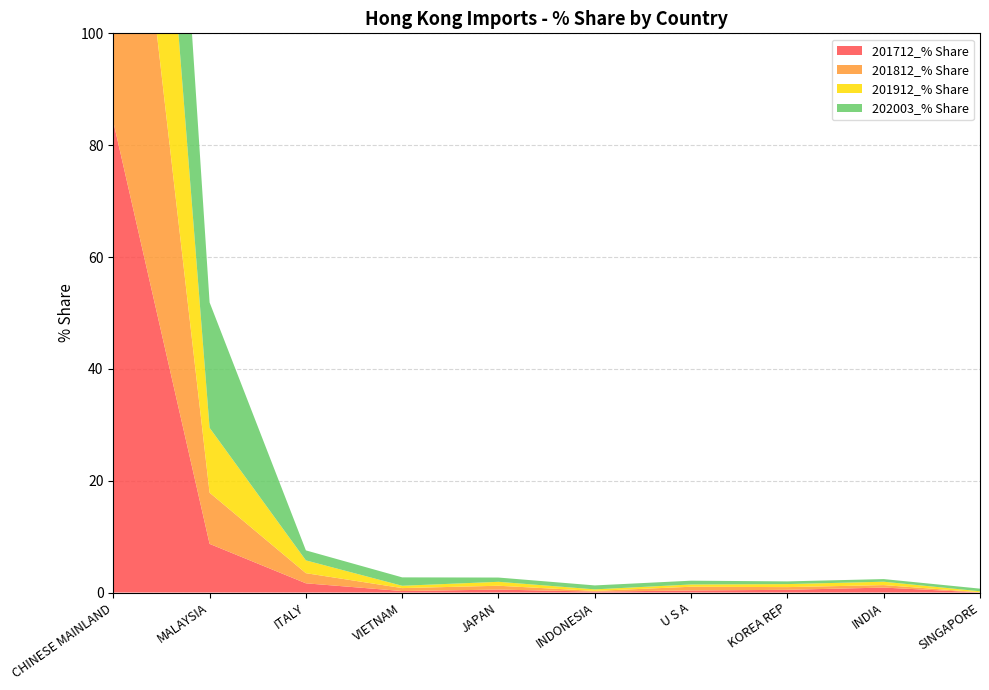

Reading left to right, extract all data points from this chart.

201712_% Share: CHINESE MAINLAND=84.2	MALAYSIA=8.7	ITALY=1.6	VIETNAM=0.3	JAPAN=0.5	INDONESIA=0.2	U S A=0.4	KOREA REP=0.5	INDIA=0.9	SINGAPORE=0.0
201812_% Share: CHINESE MAINLAND=83.5	MALAYSIA=9.2	ITALY=1.8	VIETNAM=0.5	JAPAN=0.7	INDONESIA=0.1	U S A=0.7	KOREA REP=0.5	INDIA=0.4	SINGAPORE=0.0
201912_% Share: CHINESE MAINLAND=79.8	MALAYSIA=11.6	ITALY=2.3	VIETNAM=0.4	JAPAN=0.7	INDONESIA=0.3	U S A=0.4	KOREA REP=0.5	INDIA=0.6	SINGAPORE=0.2
202003_% Share: CHINESE MAINLAND=67.3	MALAYSIA=22.4	ITALY=1.8	VIETNAM=1.5	JAPAN=0.8	INDONESIA=0.7	U S A=0.7	KOREA REP=0.5	INDIA=0.5	SINGAPORE=0.5